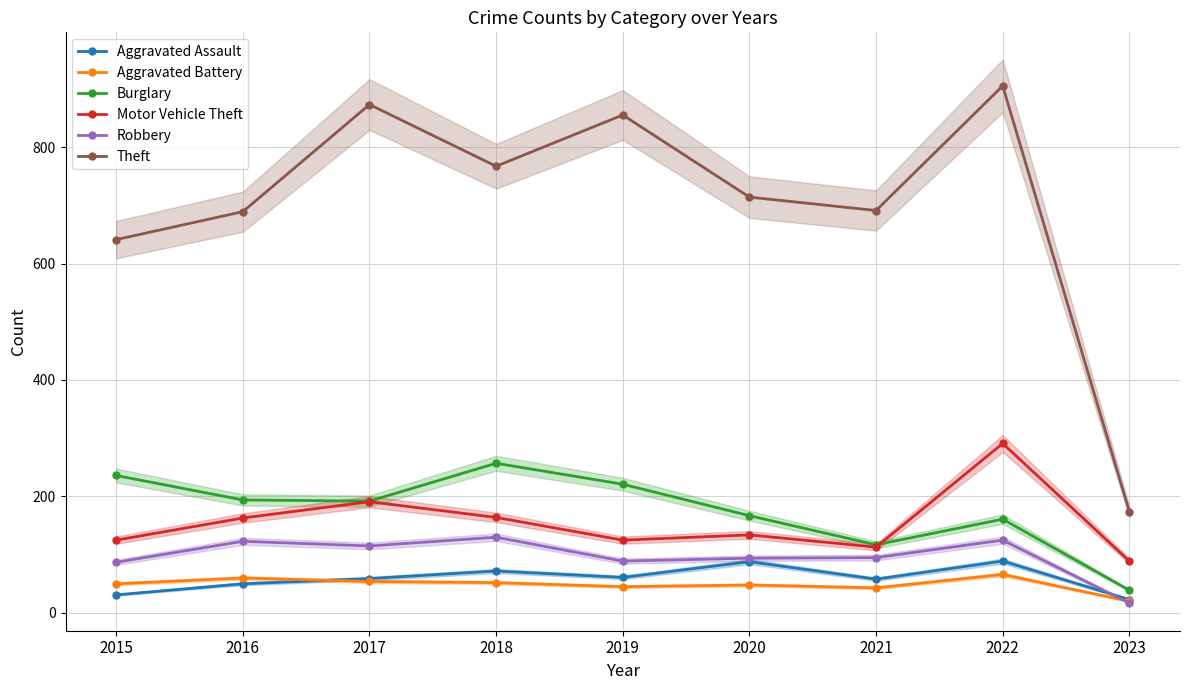

Which series ends up on top after the final intersection of Robbery and Aggravated Assault?

Aggravated Assault